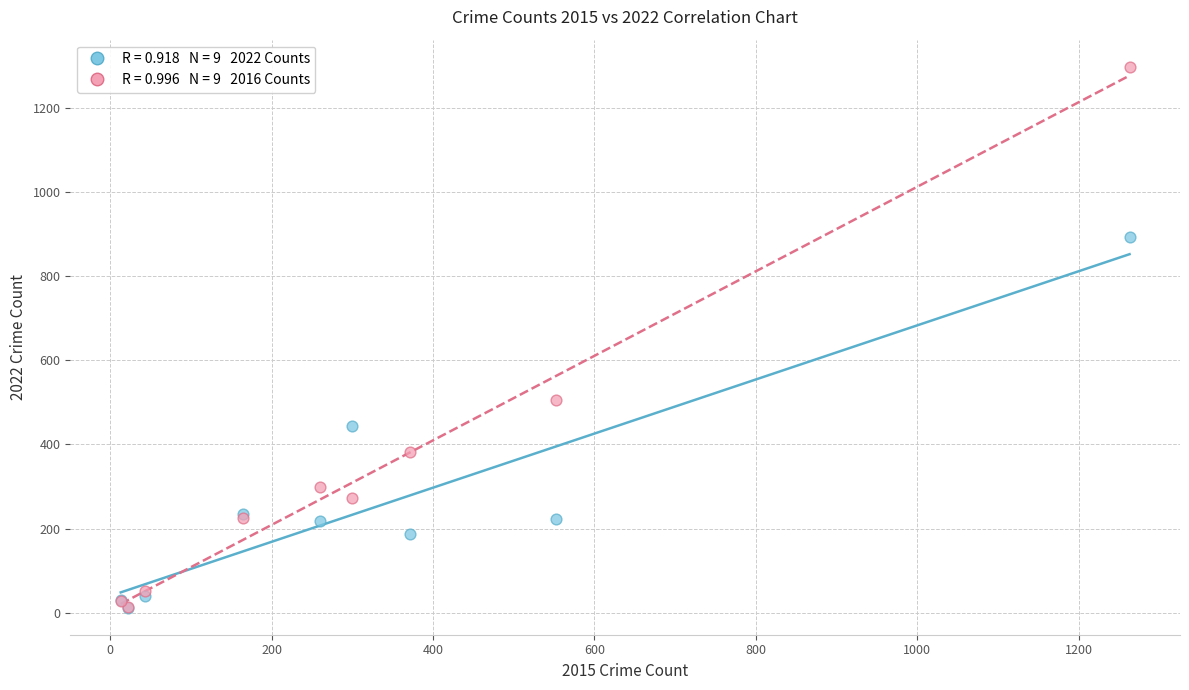

Across all series, what Y value is closest to 654?

505